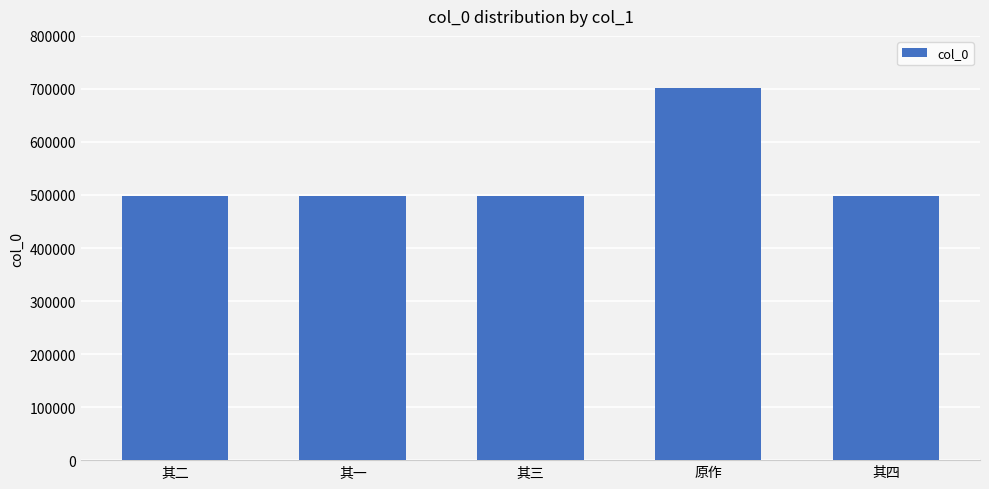

How many bars are there in total?

5